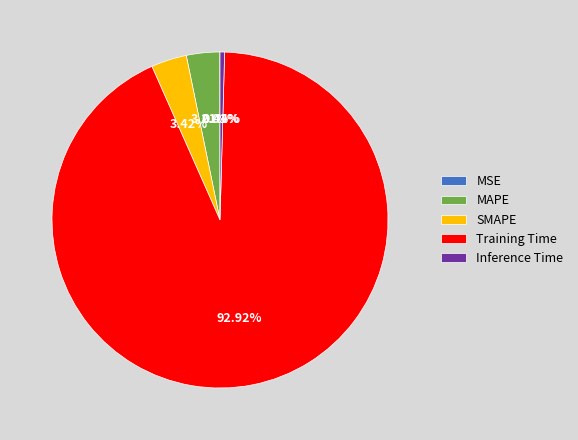

Does any single category account for the majority?

Yes